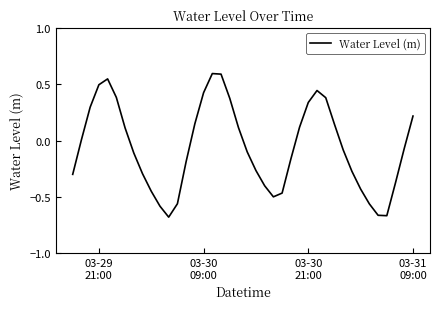

What is the greatest value displayed?

0.6